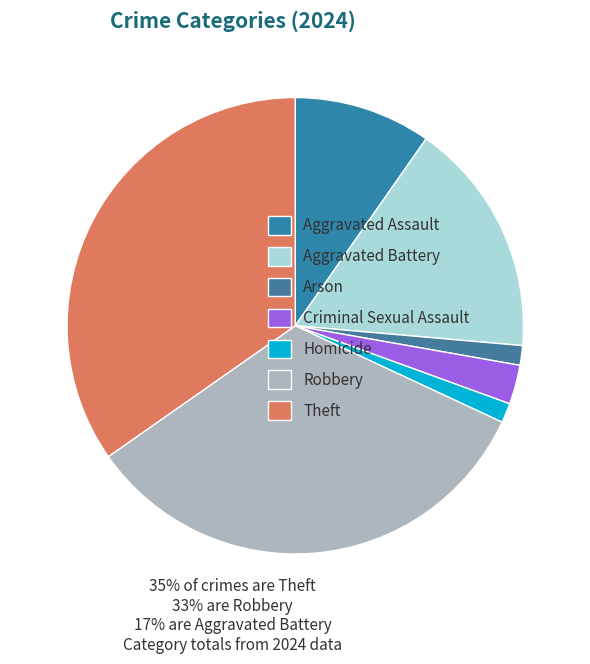

How many slices are in this pie chart?

7